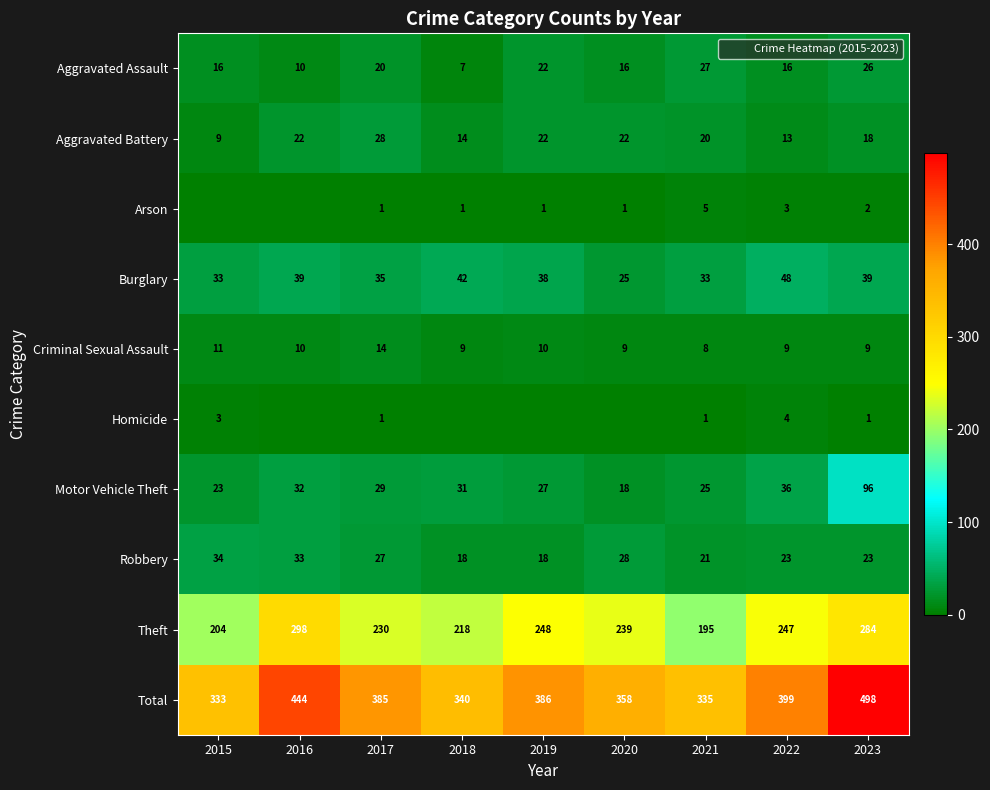

How many Criminal Sexual Assault values are between 9 and 10?

6